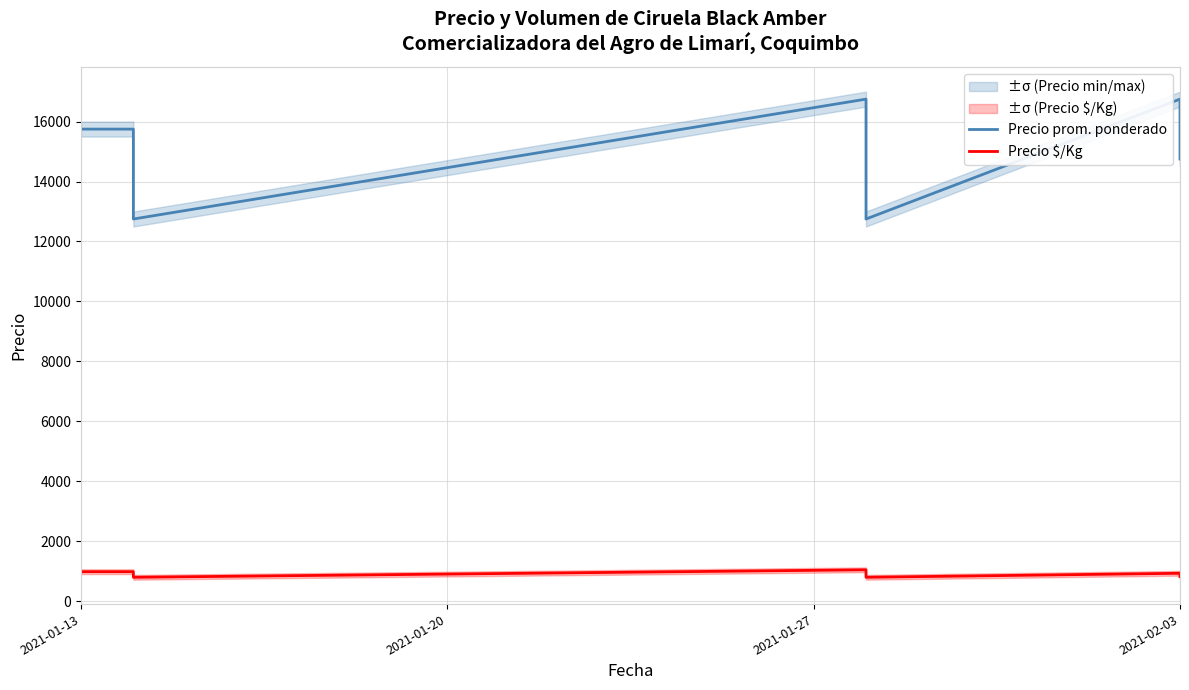

How many interior local peaks does the Precio $/Kg series have?

2